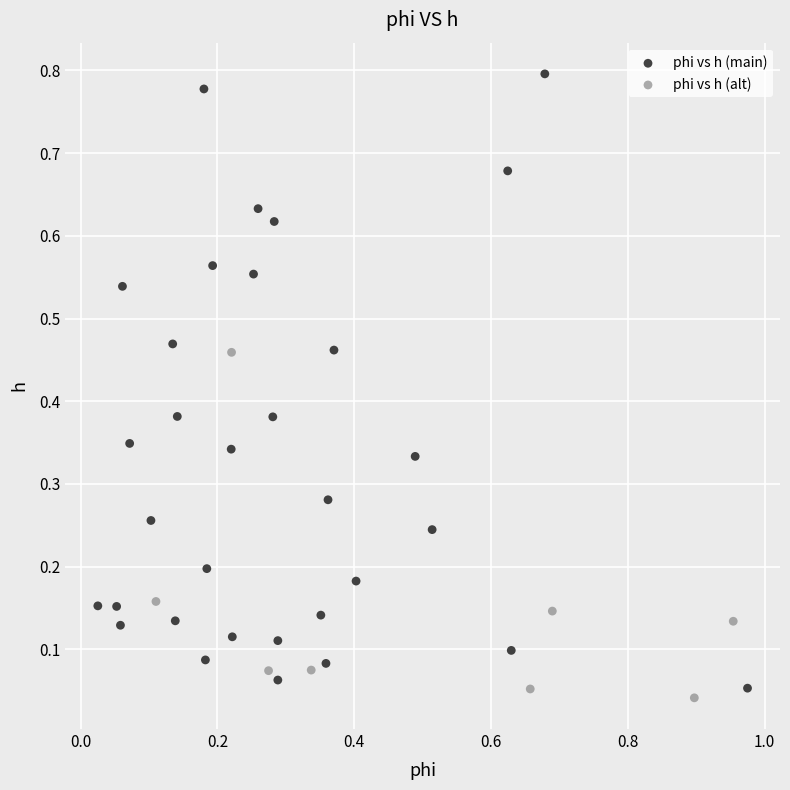

What are all the series names shown in the legend?

phi vs h (main), phi vs h (alt)